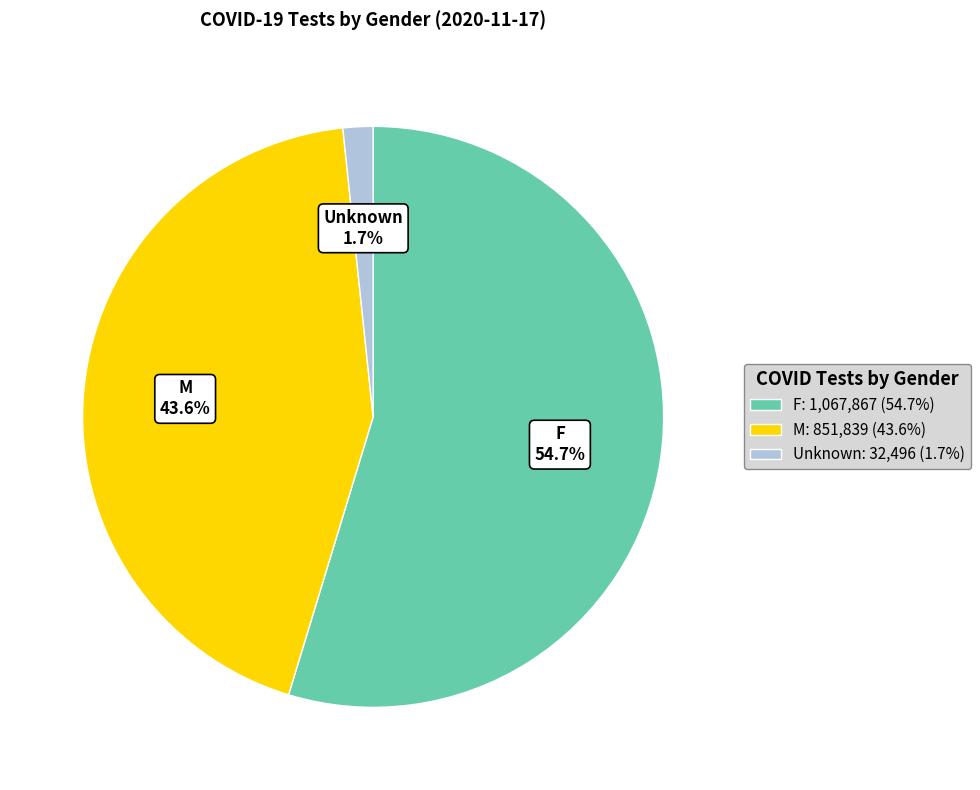

To the nearest percent, what percentage of the pie is F?

55%